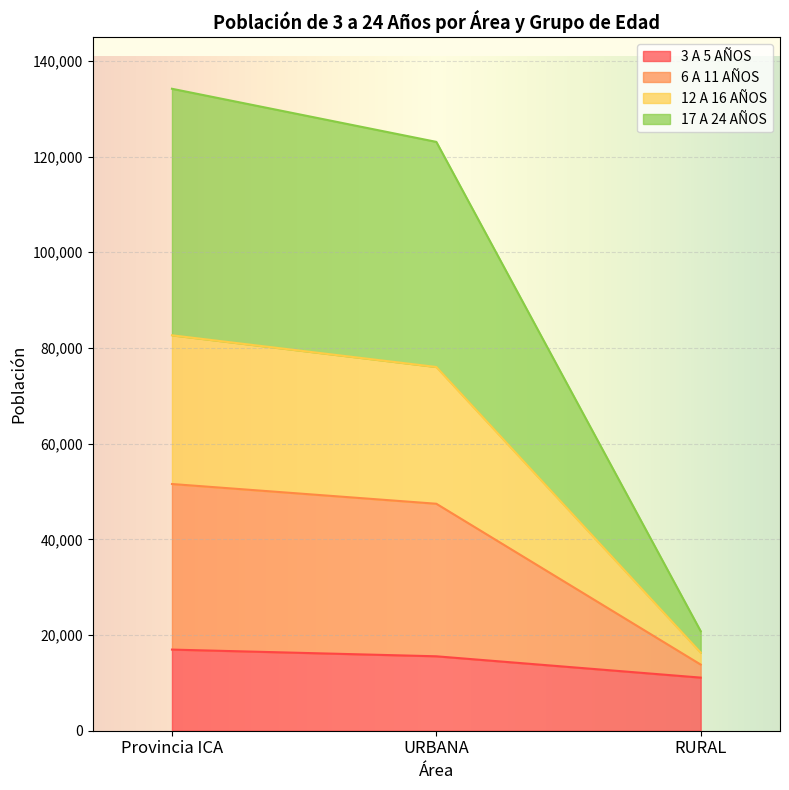

What is the lowest value of the 3 A 5 AÑOS series?

11099